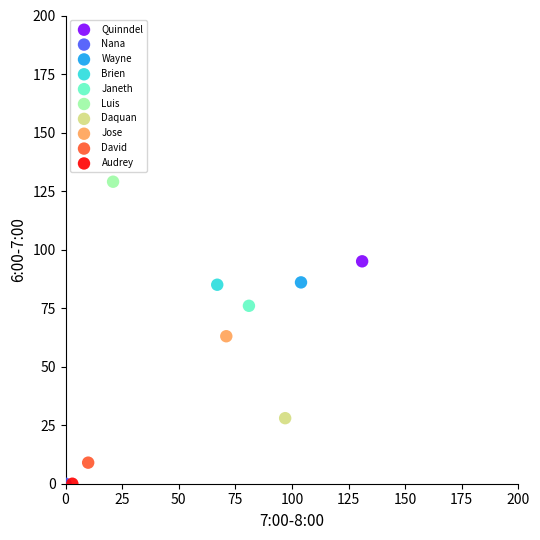

Which series contains the highest Y value?

Luis